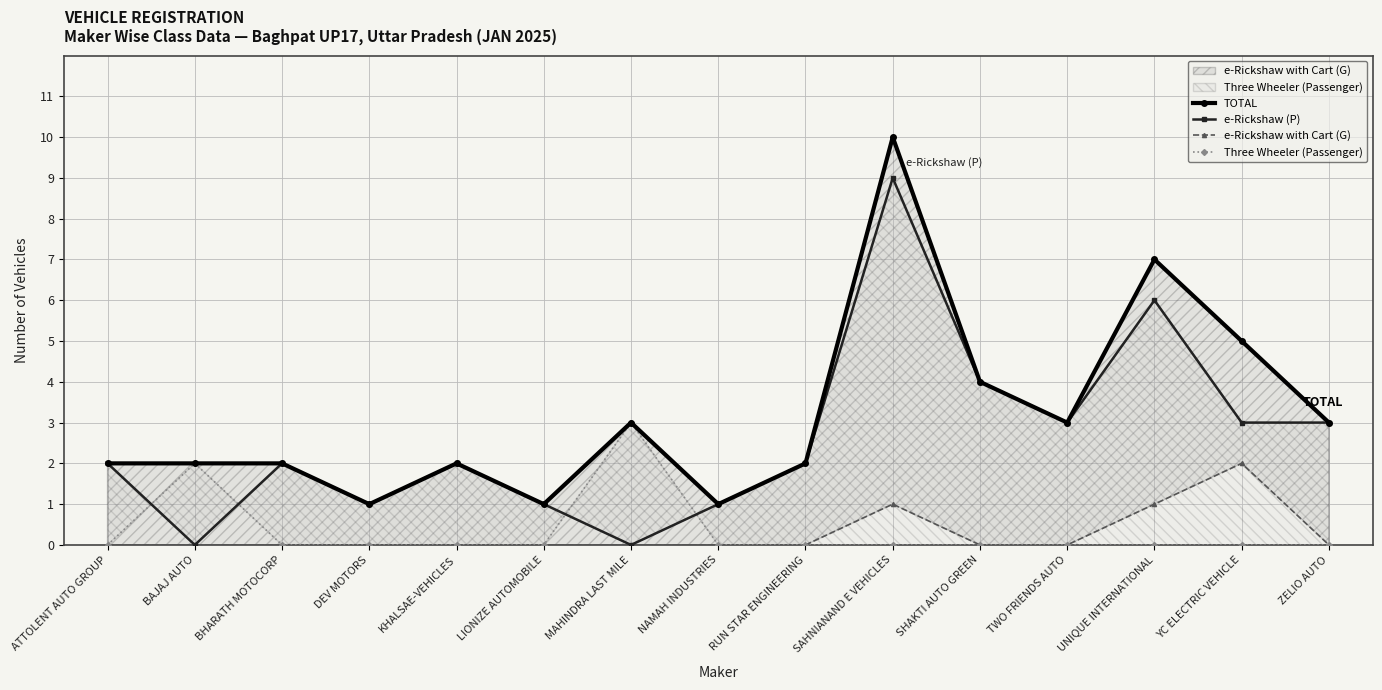

Reading left to right, extract all data points from this chart.

TOTAL: 2	2	2	1	2	1	3	1	2	10	4	3	7	5	3
e-Rickshaw (P): 2	0	2	1	2	1	0	1	2	9	4	3	6	3	3
e-Rickshaw with Cart (G): 0	0	0	0	0	0	0	0	0	1	0	0	1	2	0
Three Wheeler (Passenger): 0	2	0	0	0	0	3	0	0	0	0	0	0	0	0